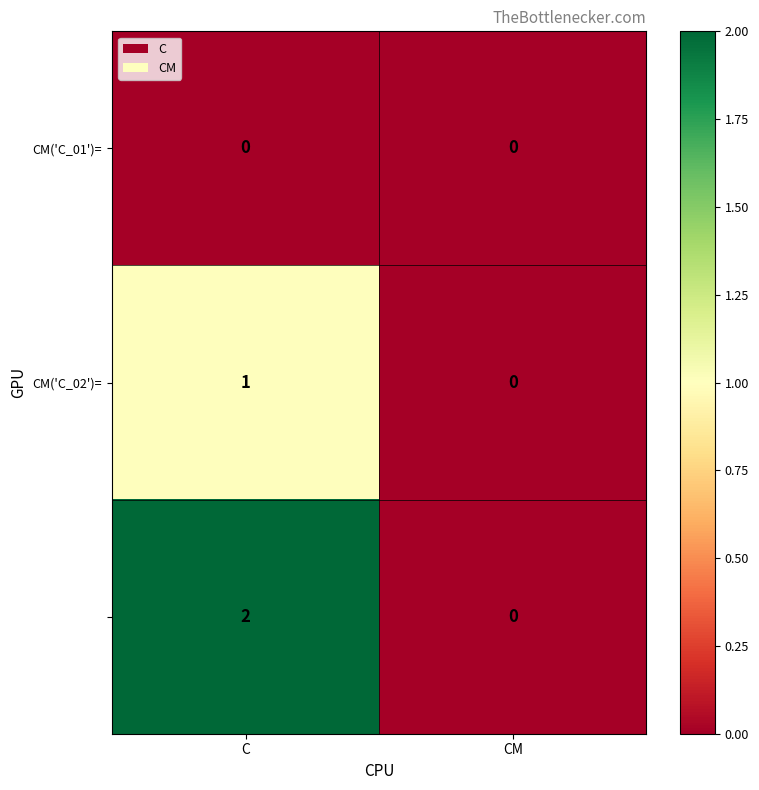

At which category is the sum across all series the highest?

C